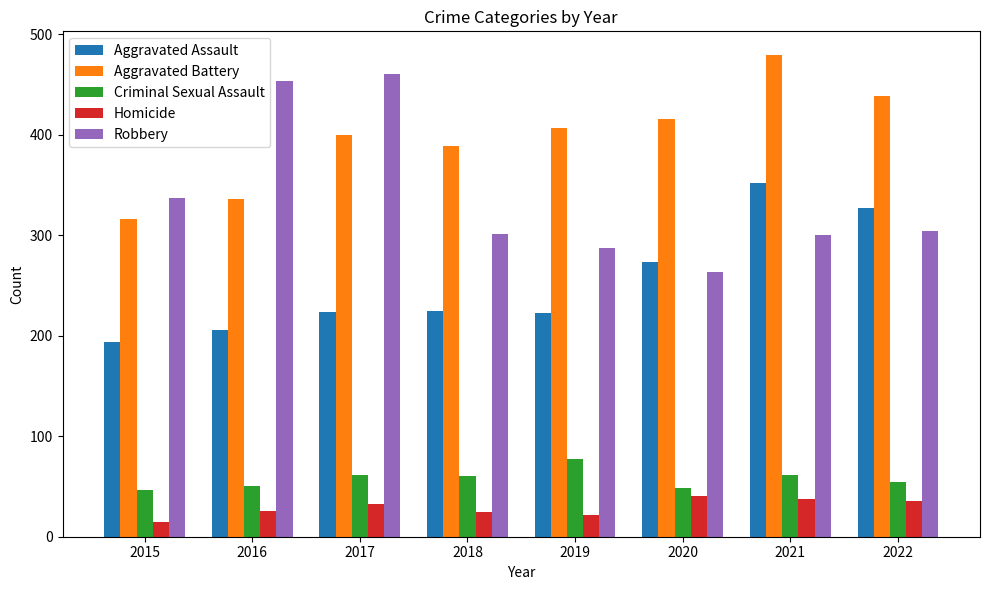

What is the highest value of the Aggravated Battery series?

479